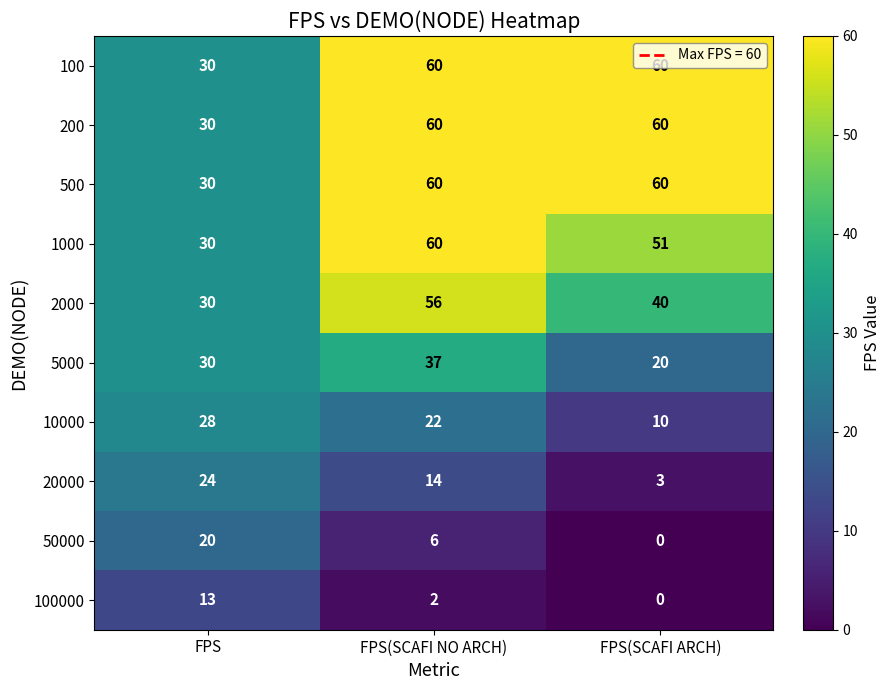

Is it true that 5000 equals 19 at FPS(SCAFI NO ARCH)?

False